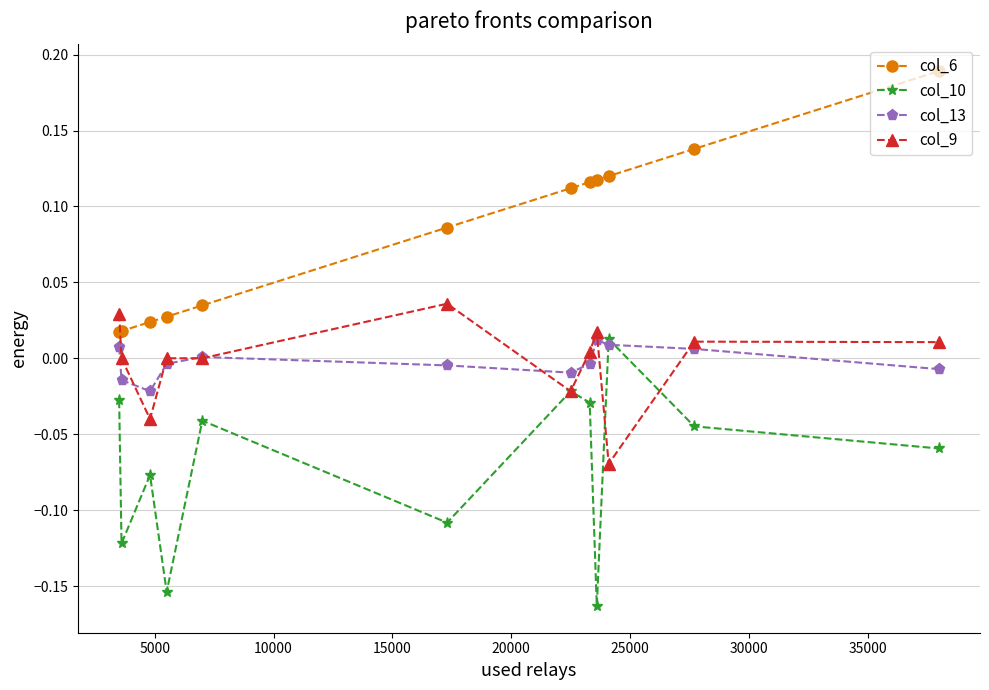

True or false: col_10 and col_6 cross at least once.

False